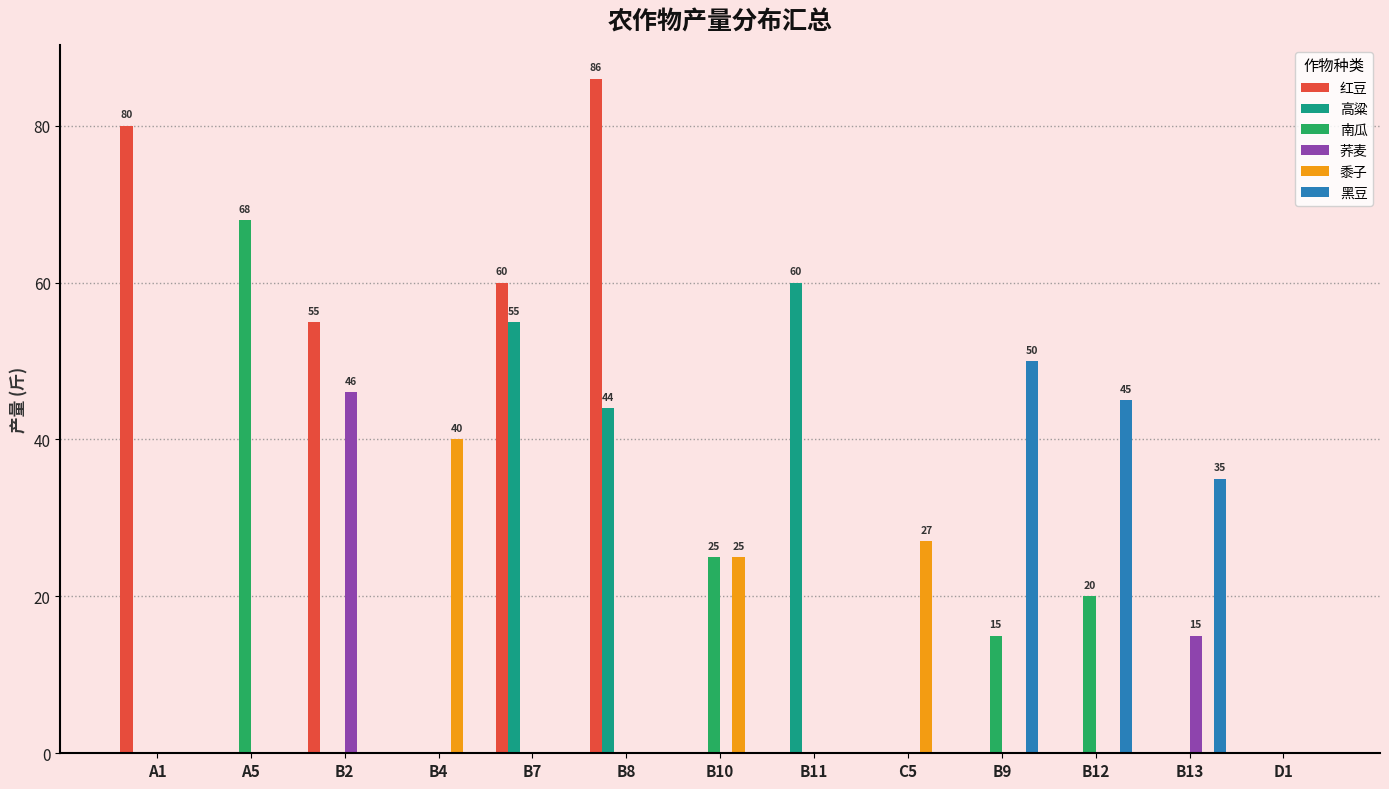

What is the total value across all series at A1?

80